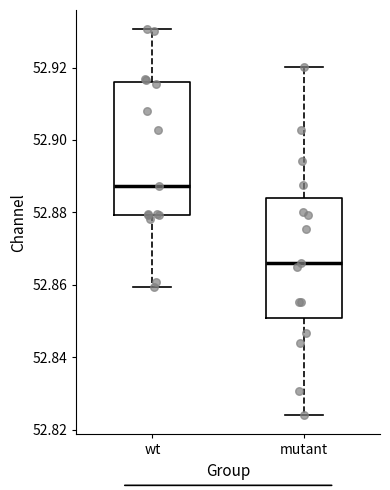

Reading left to right, read every box against the y-axis: the position of its median line, the range the box covers, and the ends of its whiskers. The values are not printed on the chart, so give them approximately, as read against the axis.

wt: median 52.888, box 52.880 to 52.916, whiskers 52.860 to 52.930
mutant: median 52.866, box 52.850 to 52.884, whiskers 52.824 to 52.920